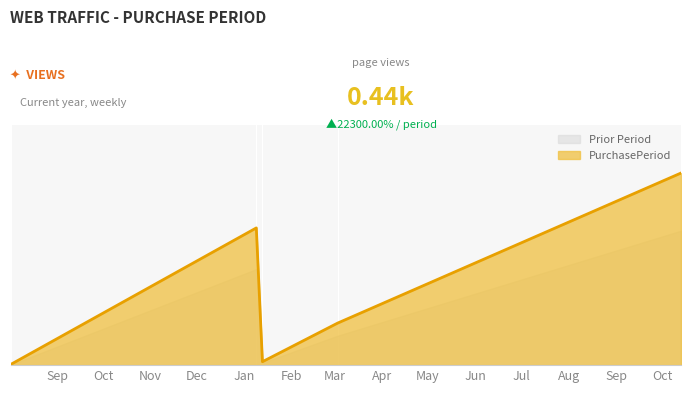

The chart shows a value of 49 at 2017-03-03. True or false?

True